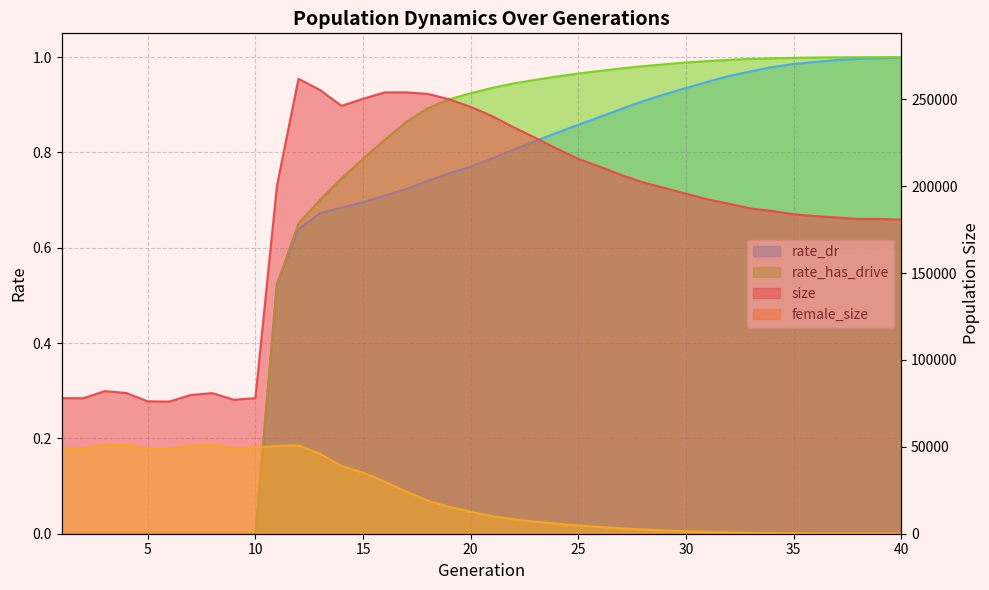

What is the difference between the highest and lowest values at 4?

80985.0